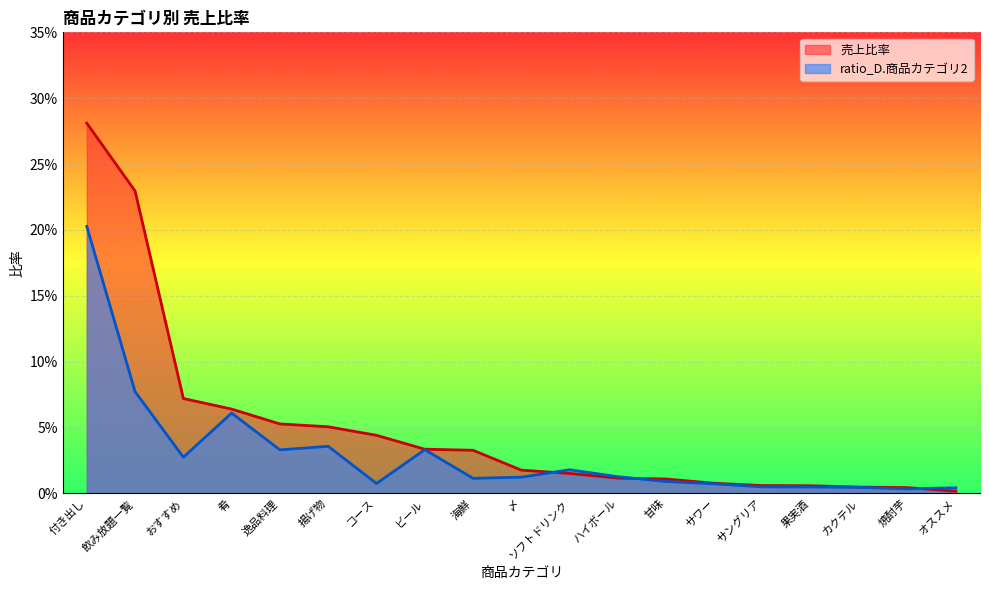

How many intersections are there between 売上比率 and ratio_D.商品カテゴリ2?

3